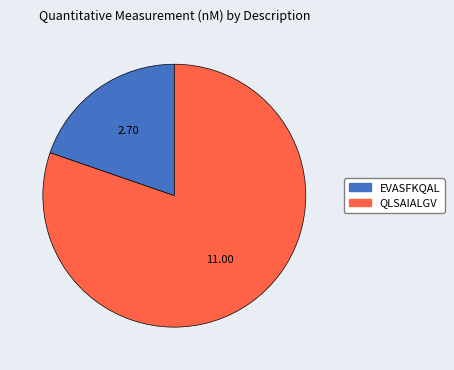

Do QLSAIALGV and EVASFKQAL together represent more than half of the pie?

Yes